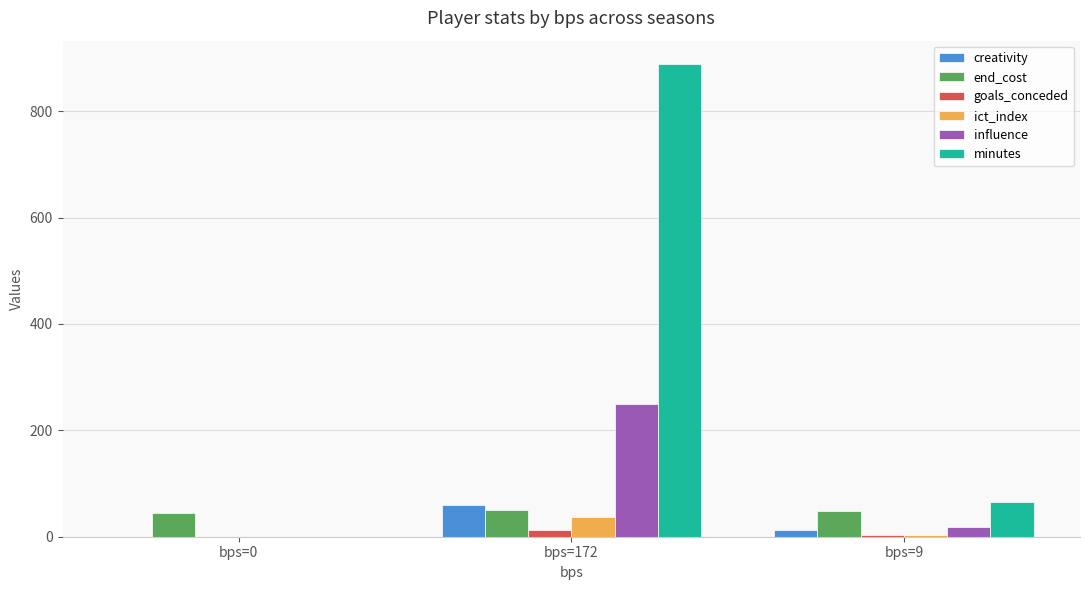

At which category is the sum across all series the highest?

bps=172